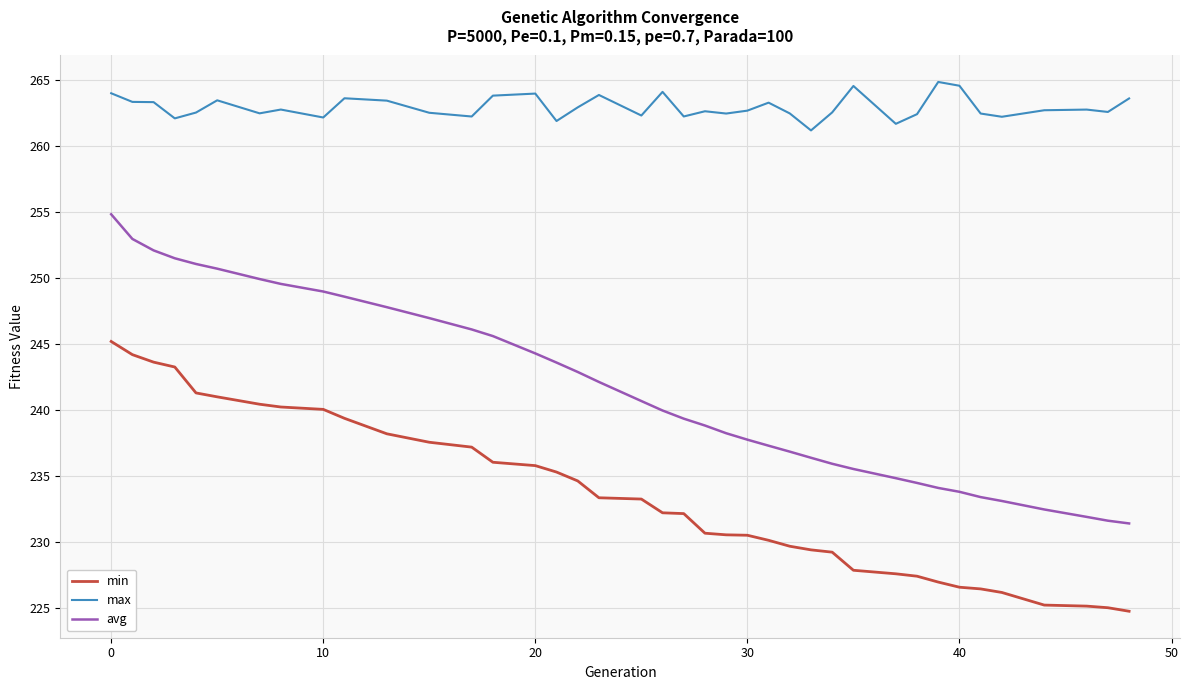

What is the lowest value of the max series?

261.2